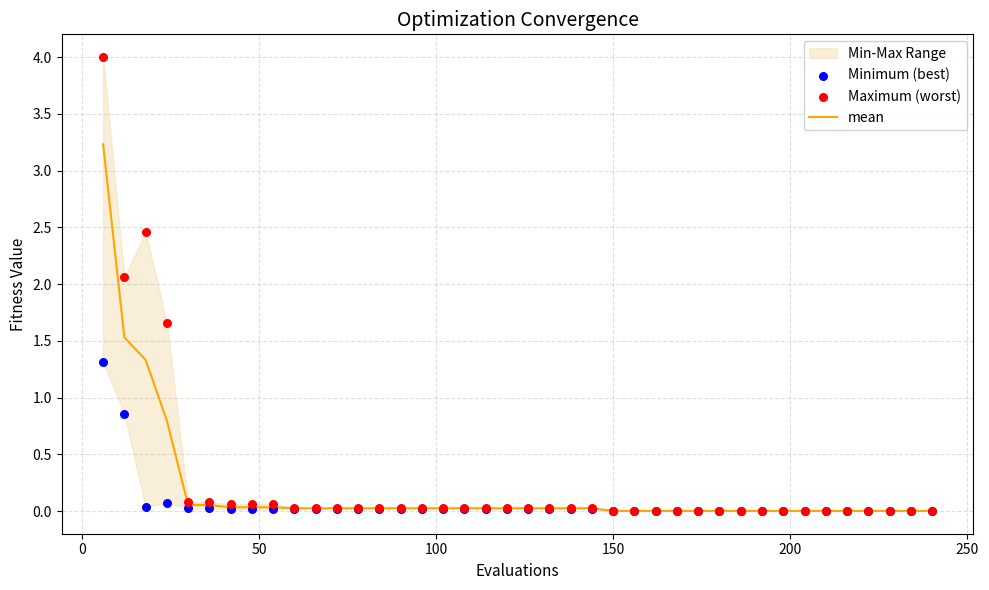

Which series has the widest spread of Y values?

Maximum (worst)